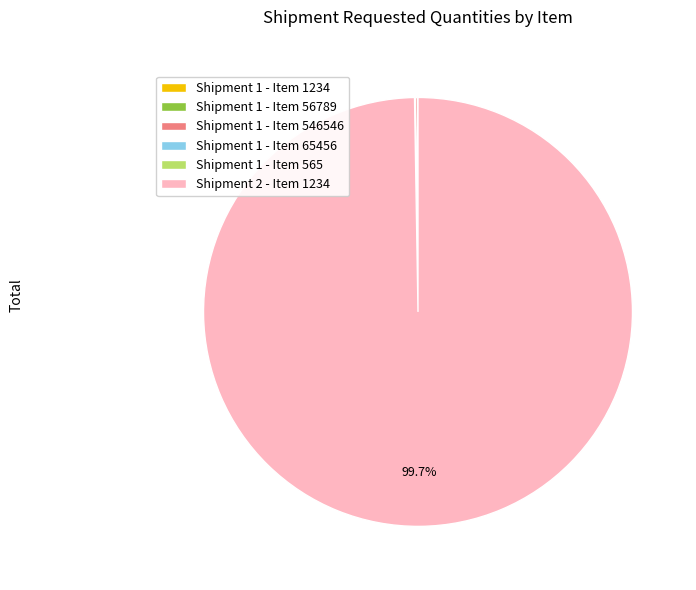

Which category has the biggest portion of the pie?

Shipment 2 - Item 1234